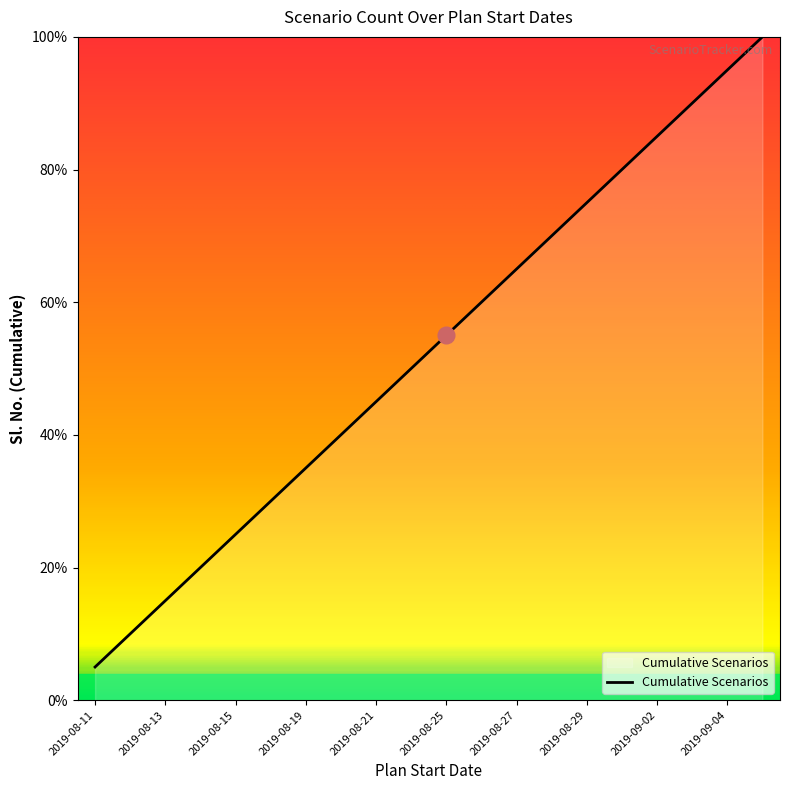

What is the difference between the maximum and minimum values?

95.0